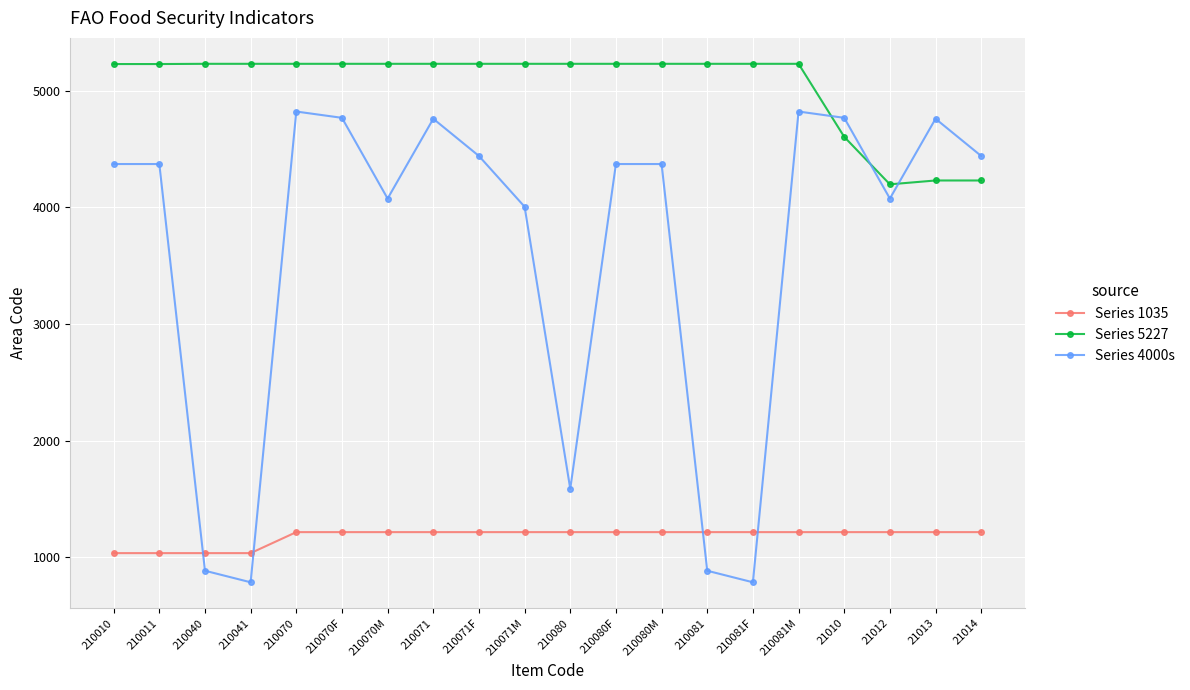

Is the value of Series 4000s at 21013 greater than the value of Series 1035 at 210081F?

Yes